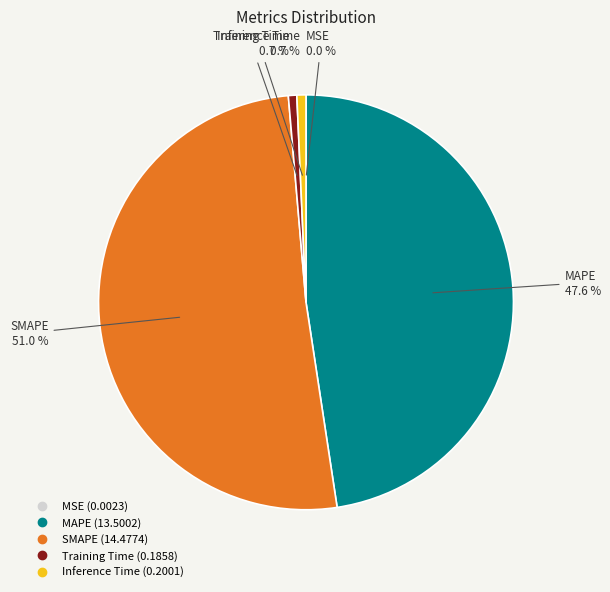

To the nearest percent, what is the difference between the largest and smallest slice percentages?

51%